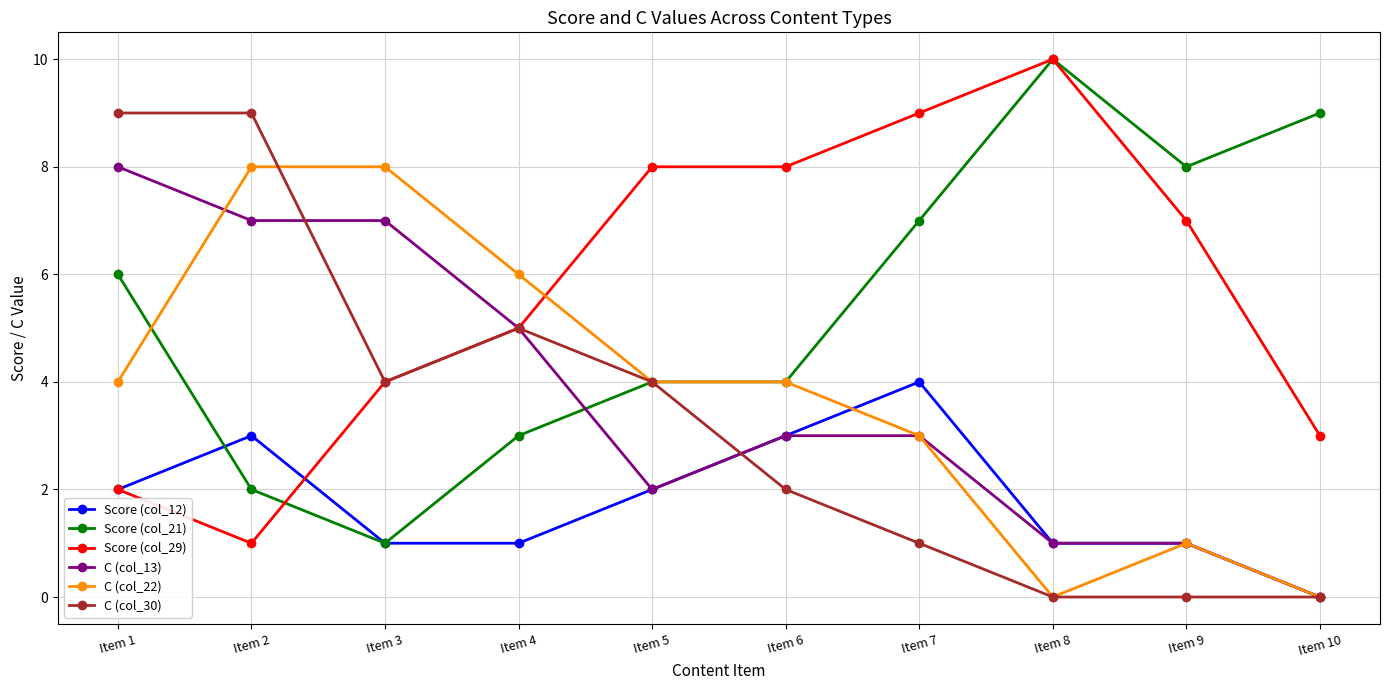

How many distinct data groups are displayed?

6